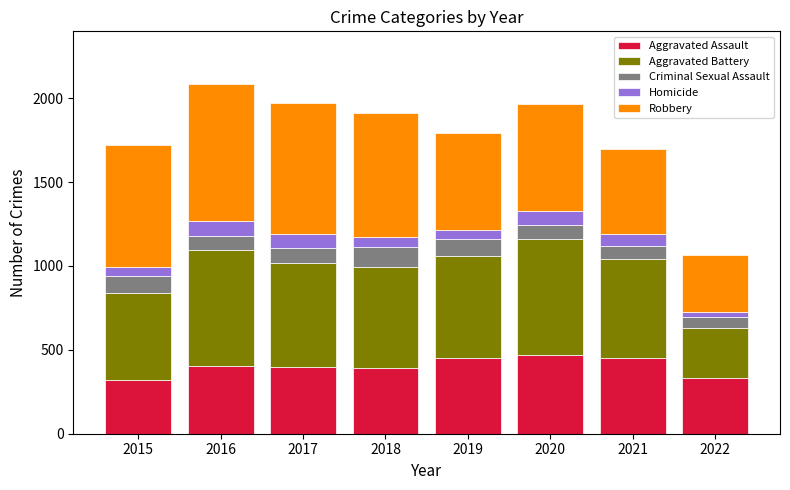

What is the sum of the Aggravated Assault values at 2019 and 2020?

920